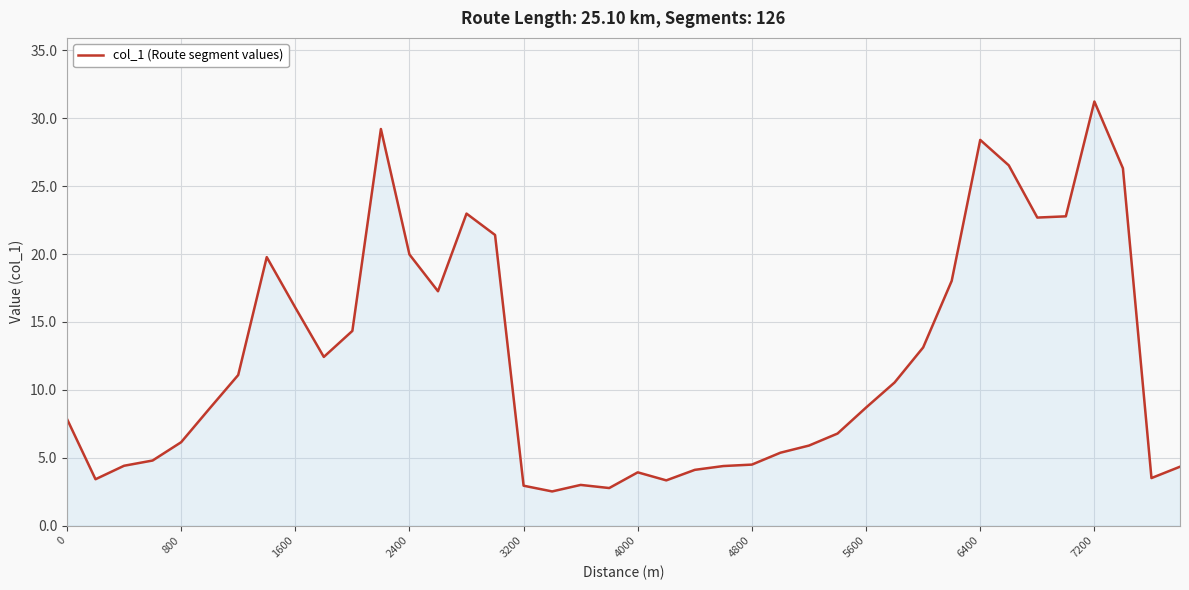

What is the smallest value displayed?

2.5